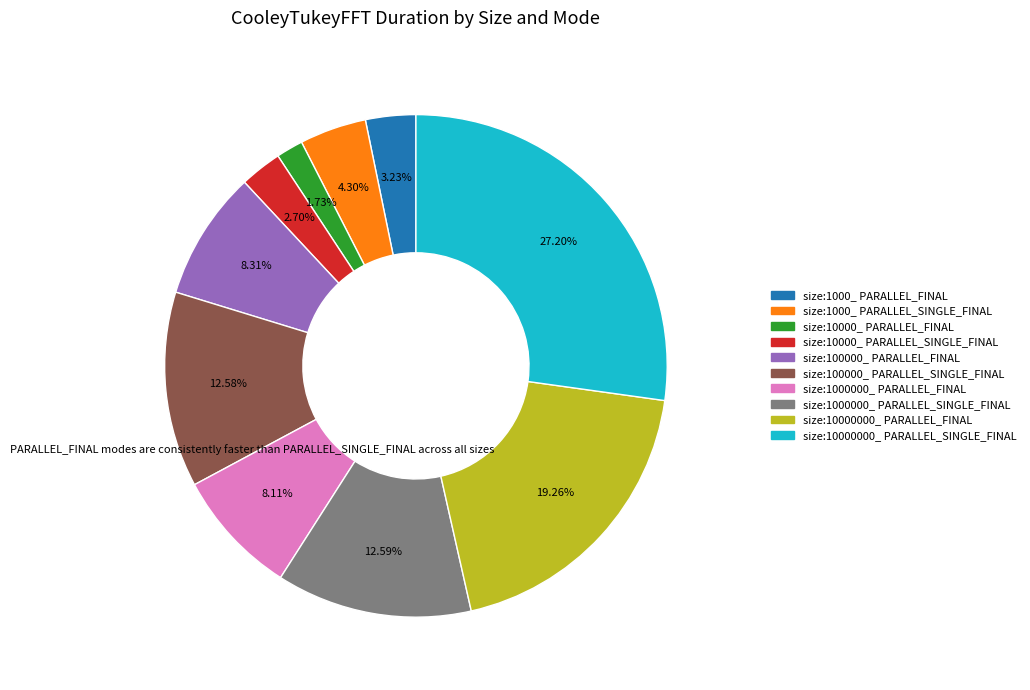

Which has a higher value, size:100000_ PARALLEL_FINAL or size:10000_ PARALLEL_SINGLE_FINAL?

size:100000_ PARALLEL_FINAL